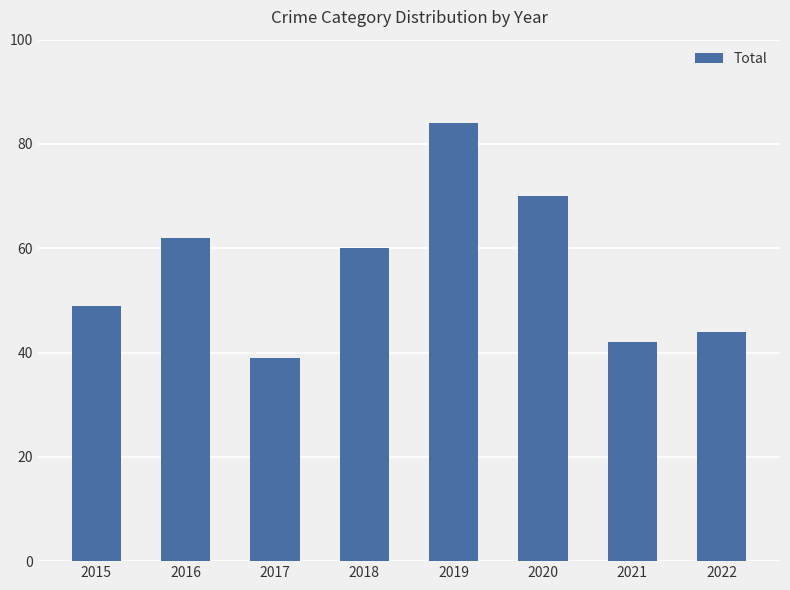

The chart shows a value of 39 at 2017. True or false?

True